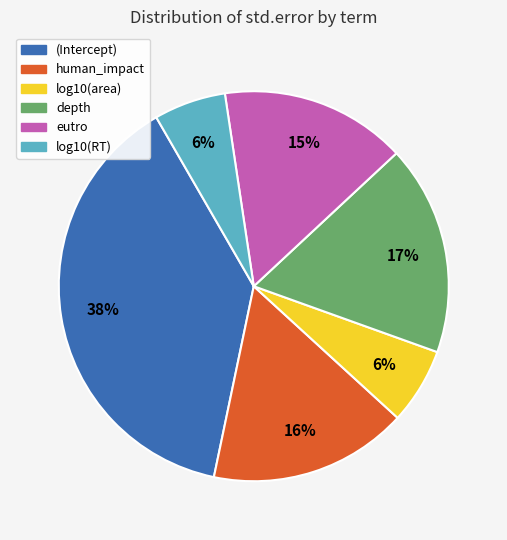

What is the largest slice in the pie chart?

(Intercept)